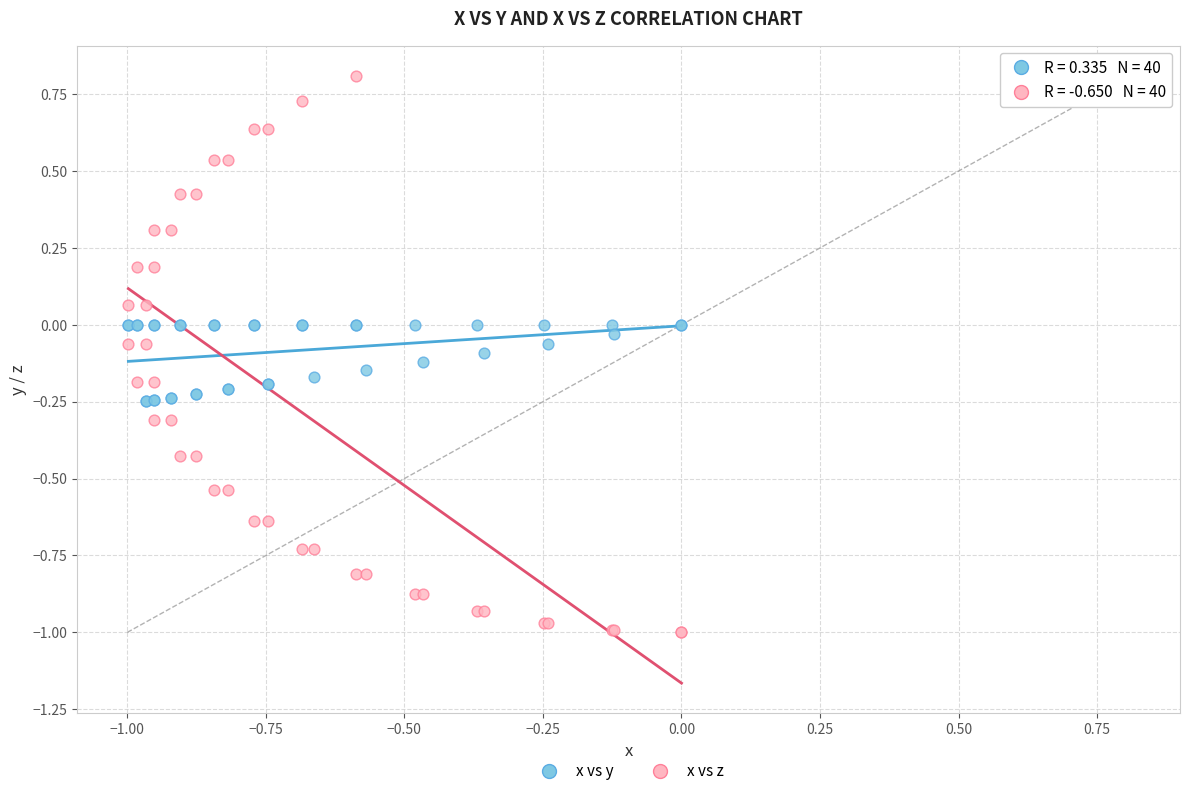

Which series contains the highest Y value?

x vs z